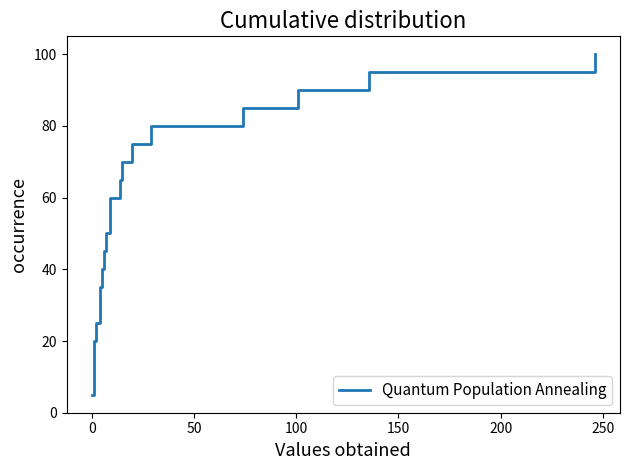

What is the sum of all values?

1050.0